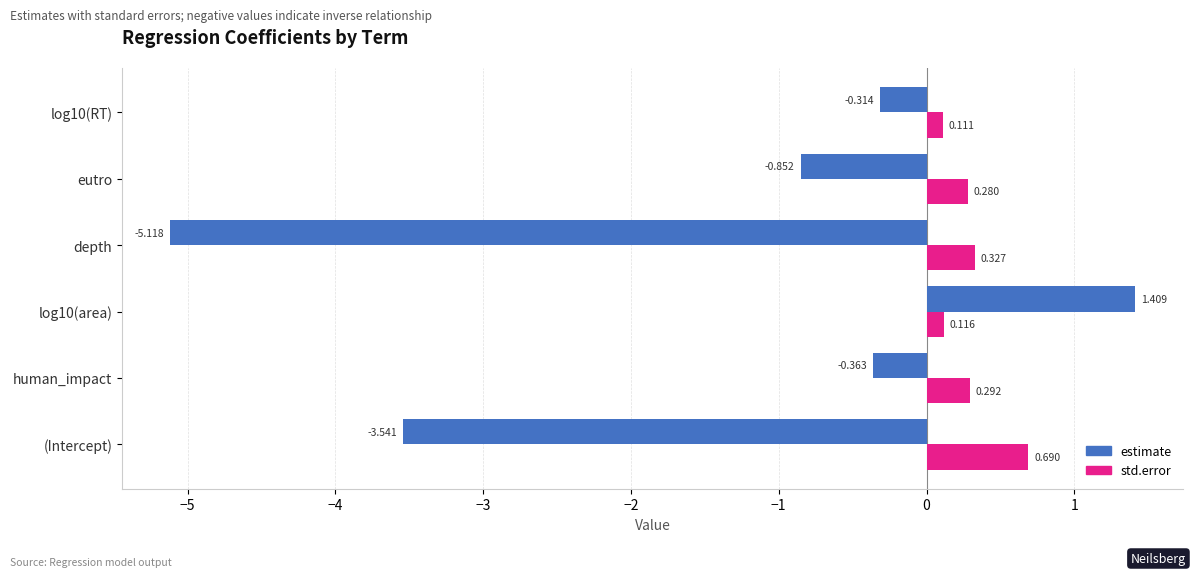

What is the sum of all estimate values?

-8.8